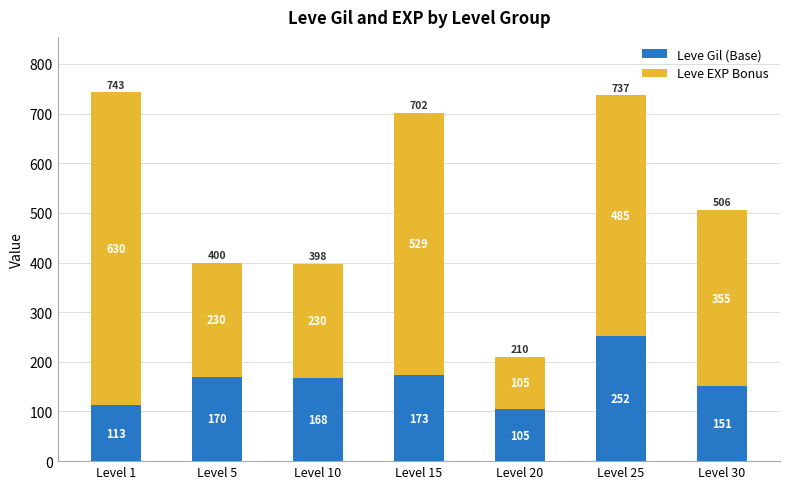

The value of Leve Gil (Base) at Level 25 is 252. True or false?

True